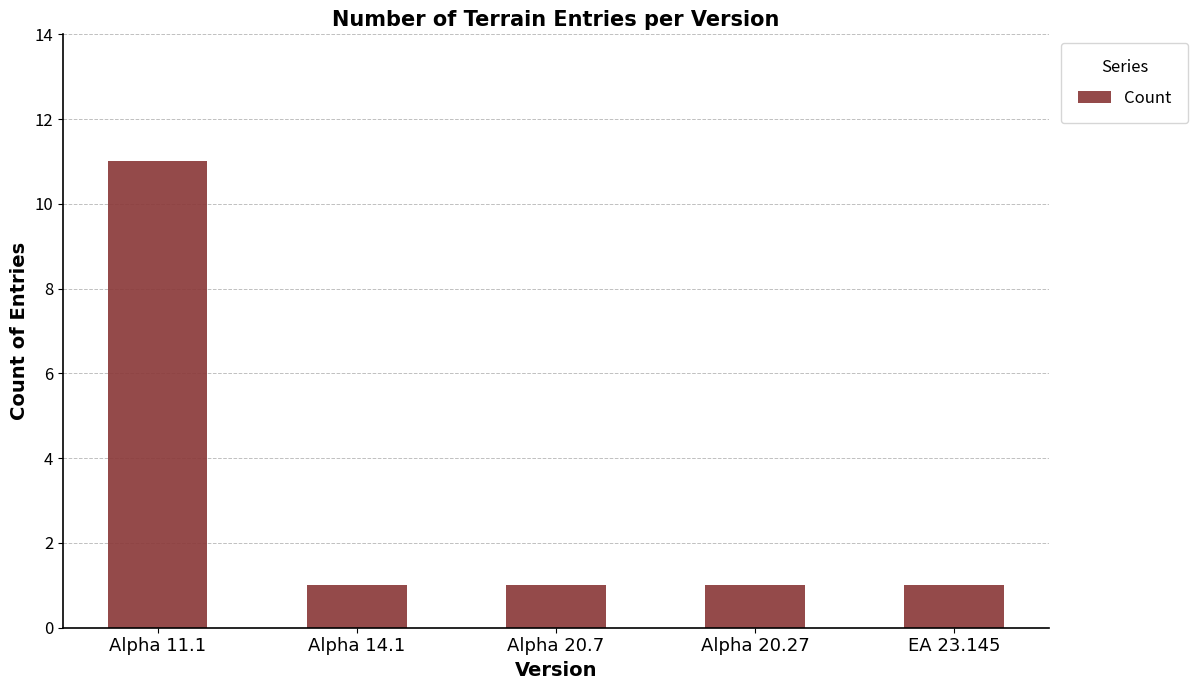

The chart shows a value of 1 at Alpha 14.1. True or false?

True